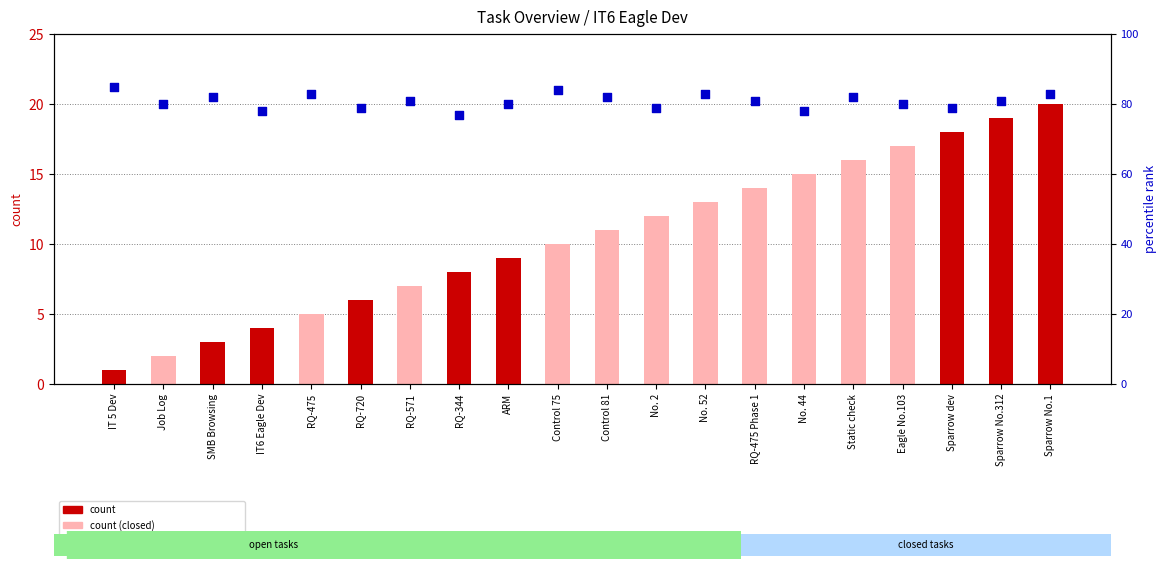

At how many categories does at least one series exceed 1?

20